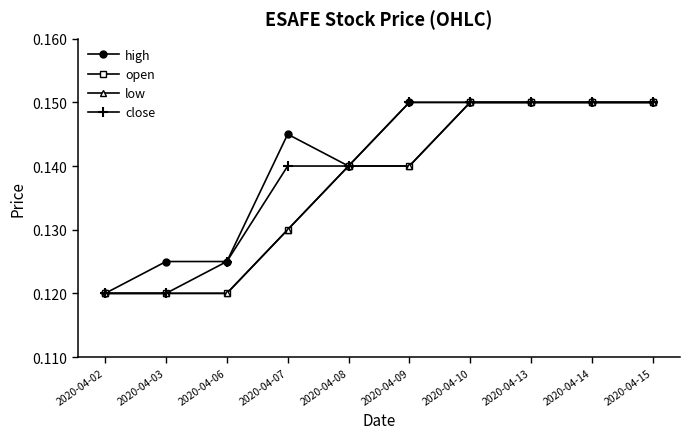

Between 2020-04-07 and 2020-04-10, which is larger?

2020-04-10